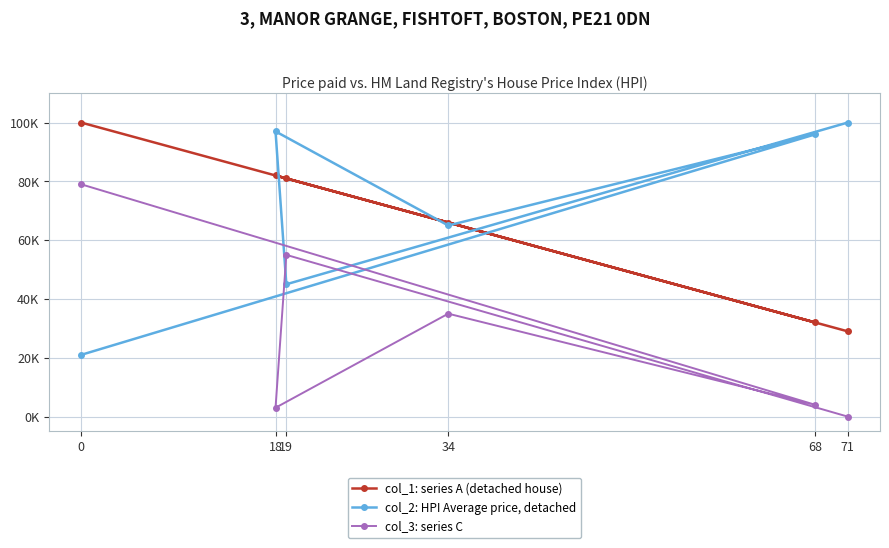

At which label does col_3: series C first exceed 35?

19